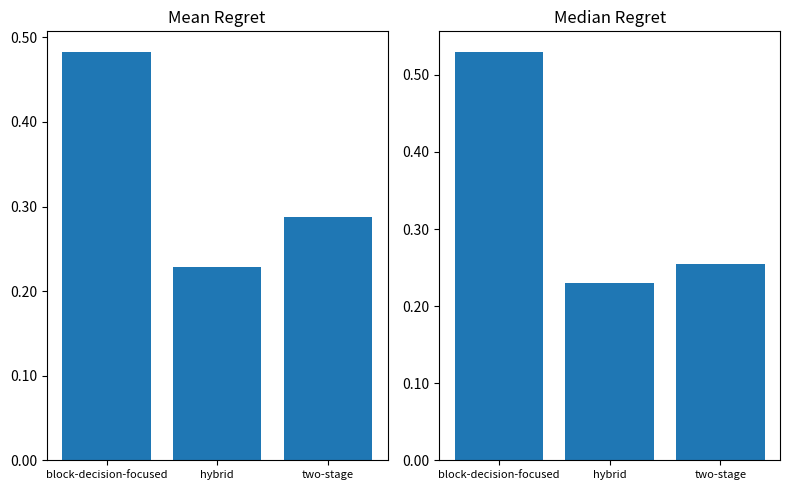

Between two-stage and hybrid, which is larger?

two-stage